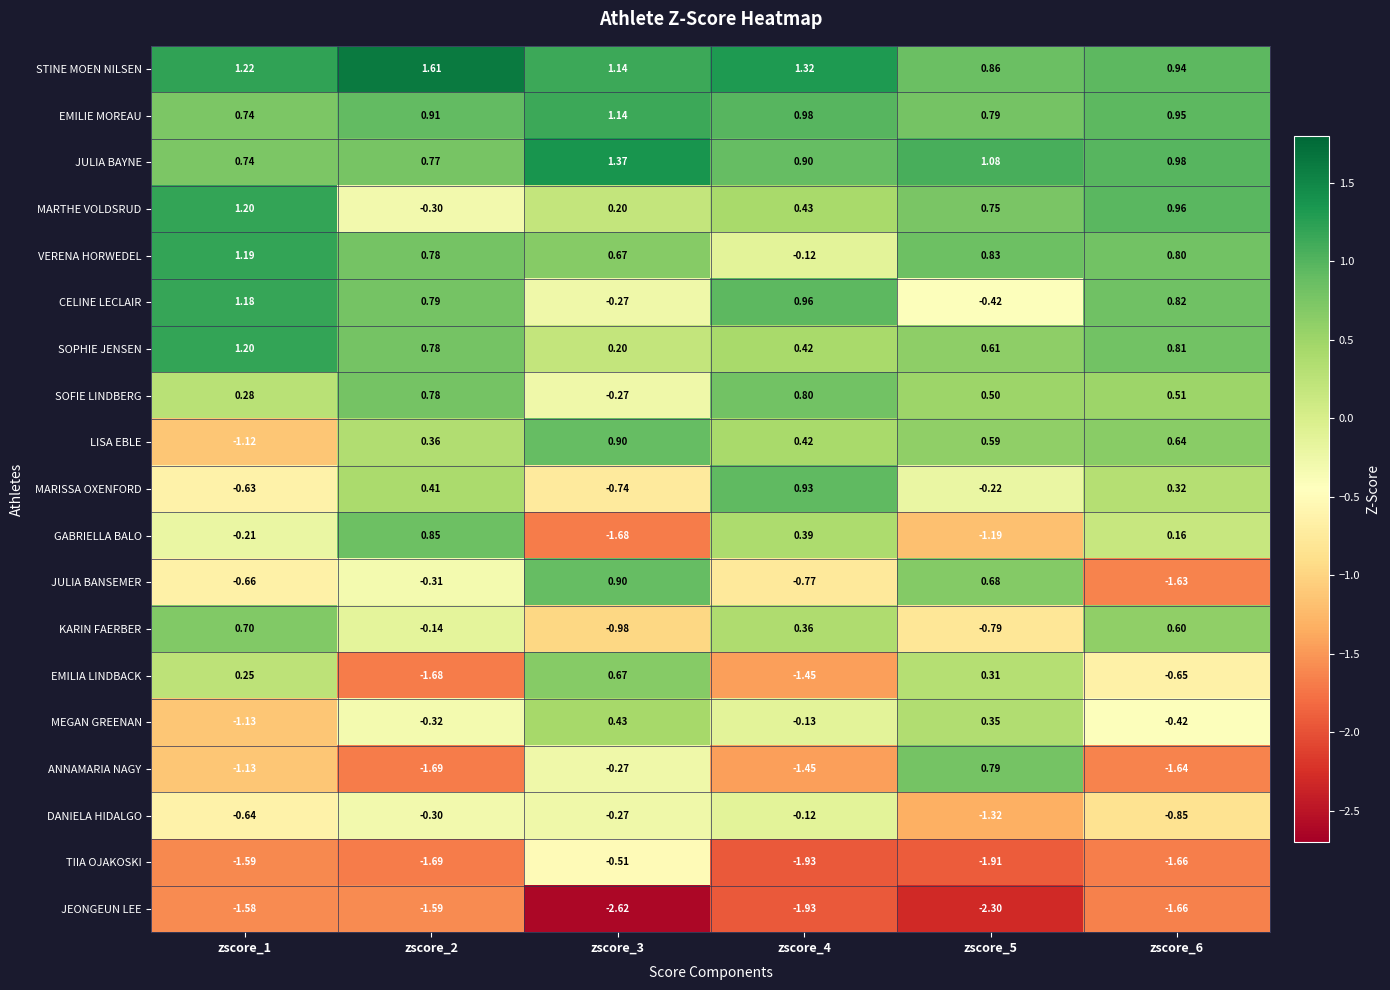

Count the number of categories in the chart.

6